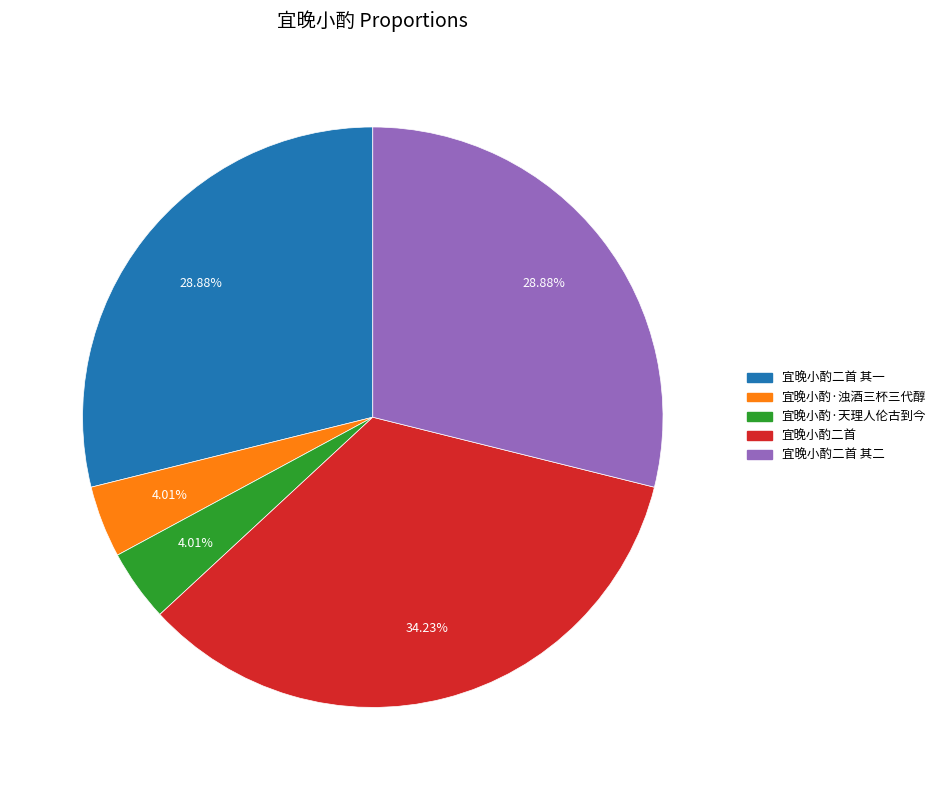

Does any single category account for the majority?

No